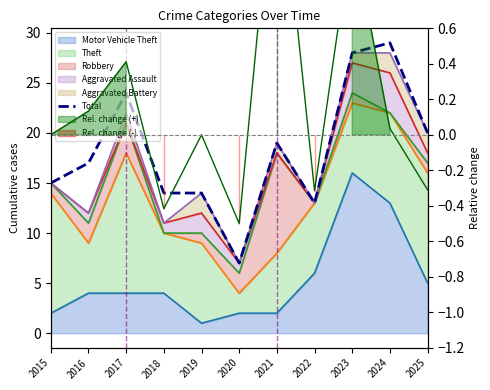

The chart shows a value of 8 at 2021. True or false?

False